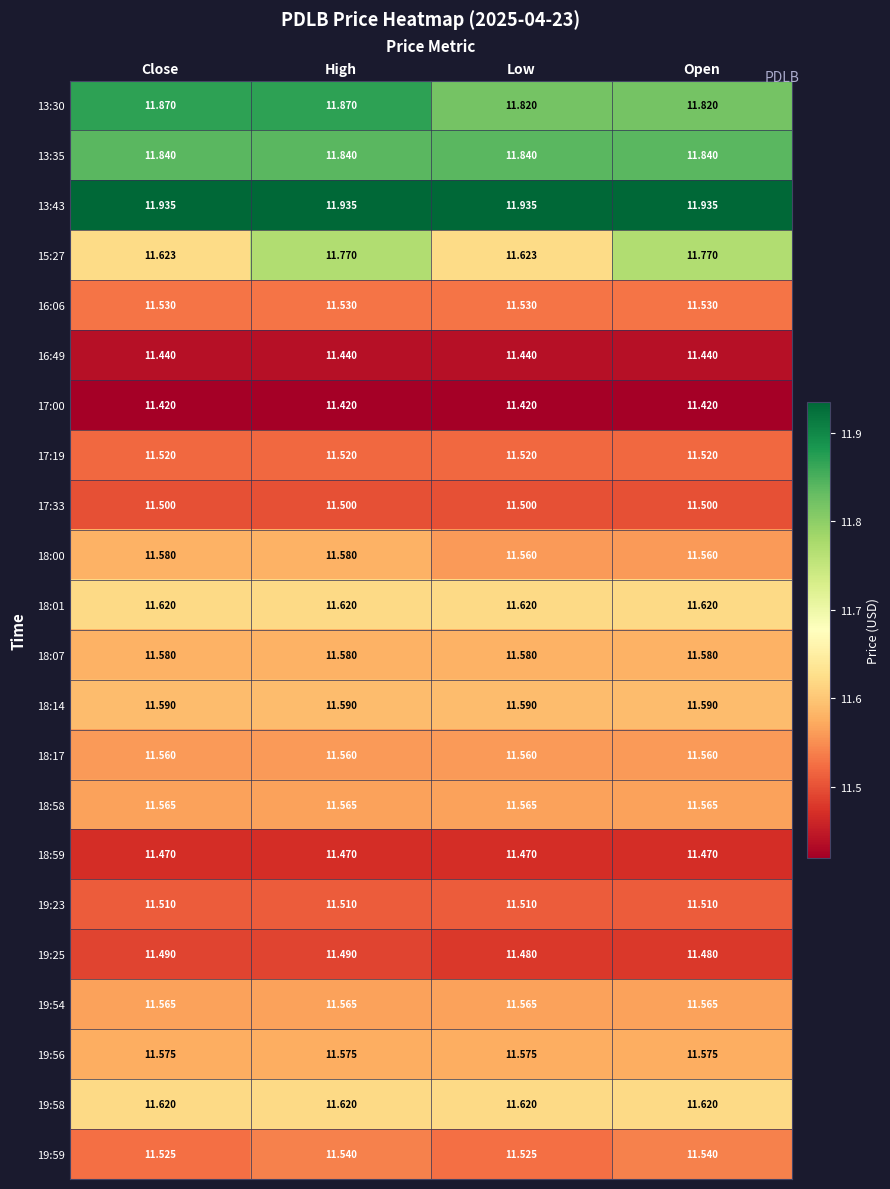

What is the maximum value shown in the chart?

11.9